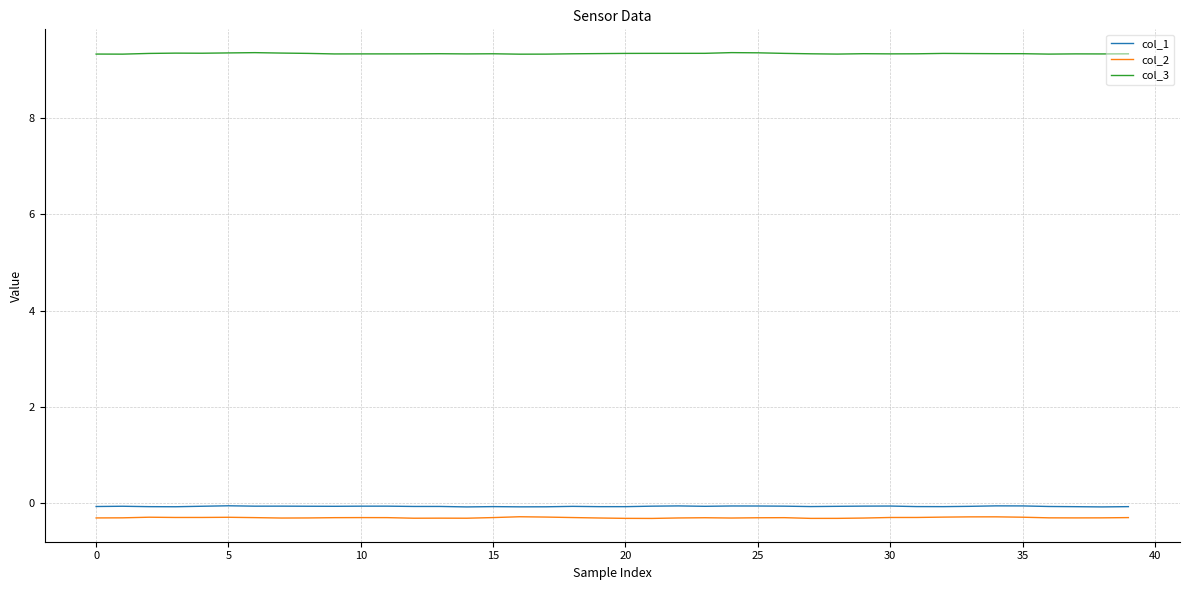

What is the highest value of the col_3 series?

9.4